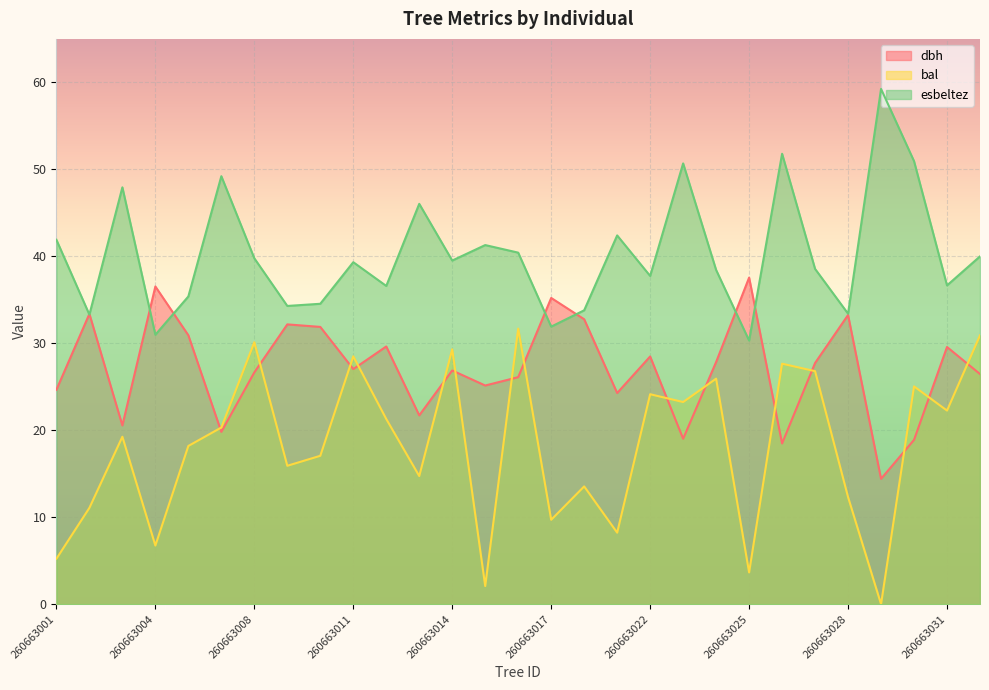

What are all the series names shown in the legend?

dbh, bal, esbeltez